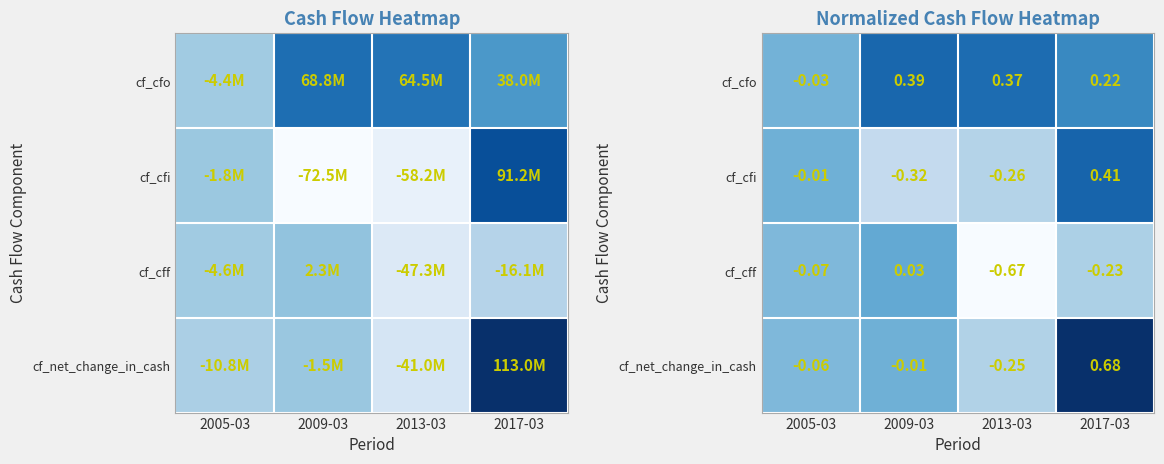

Where is cf_cff nearest to the value 0?

2009-03